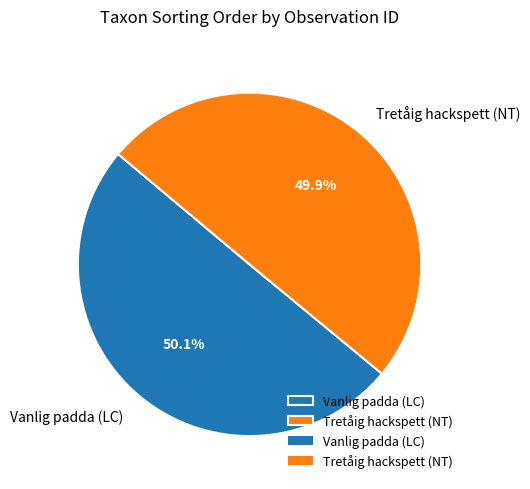

How many slices are in this pie chart?

2